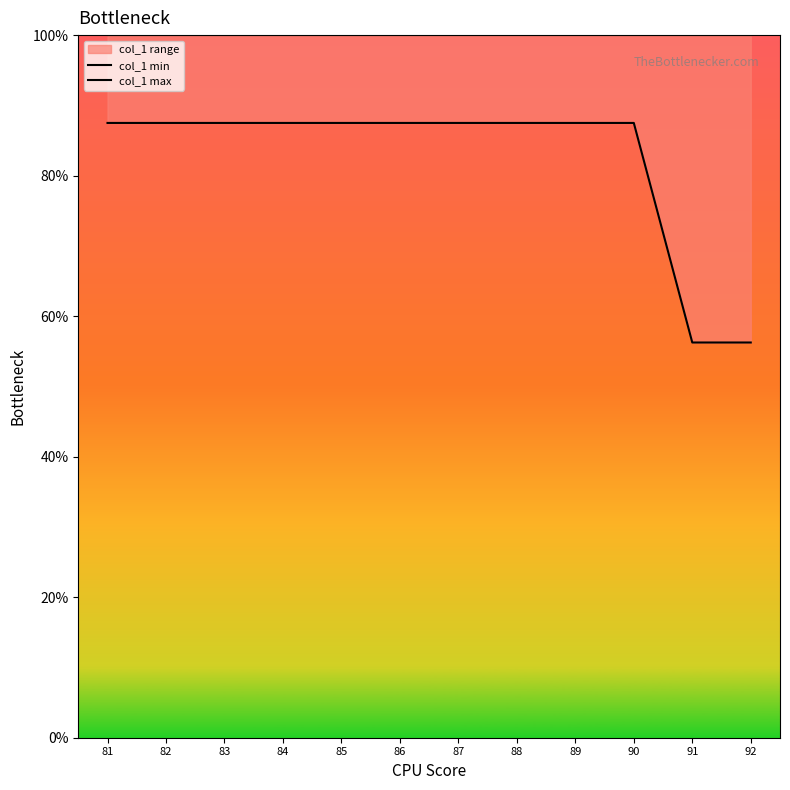

What is the difference between the maximum and minimum values in the col_1 min series?

31.2